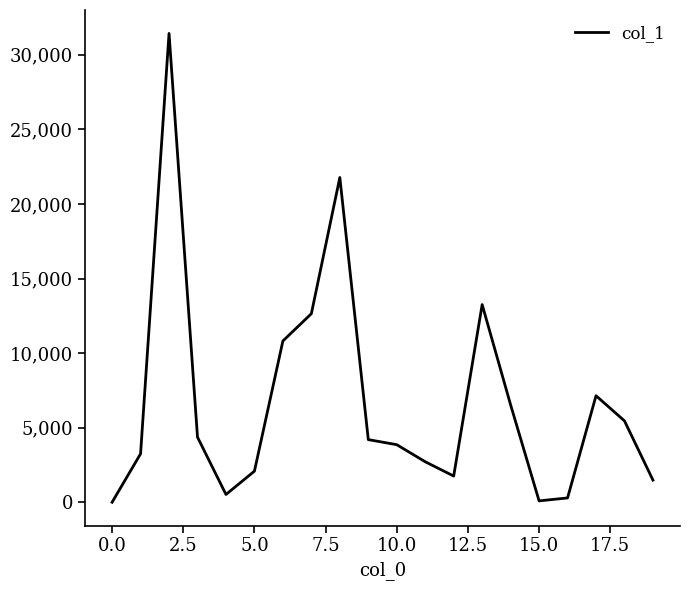

What is the maximum value shown in the chart?

31435